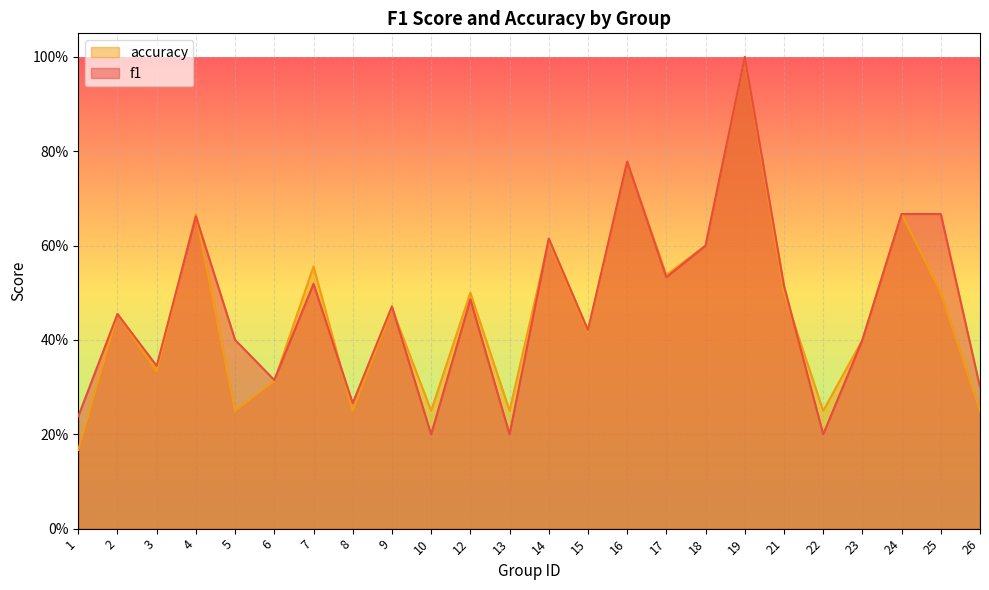

Where do accuracy and f1 first cross each other?

3 and 4